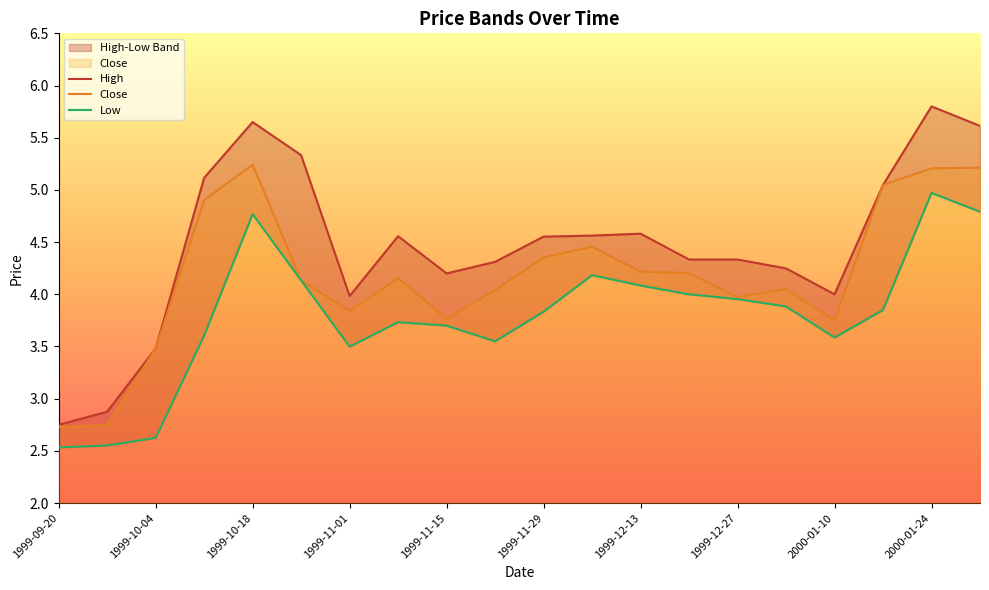

Where does the Close series first go above 4?

1999-10-11